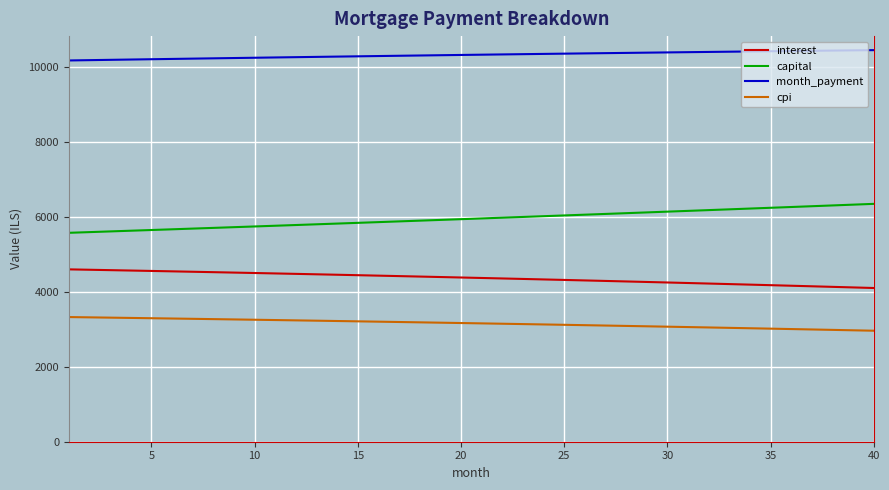

True or false: interest and capital cross at least once.

False